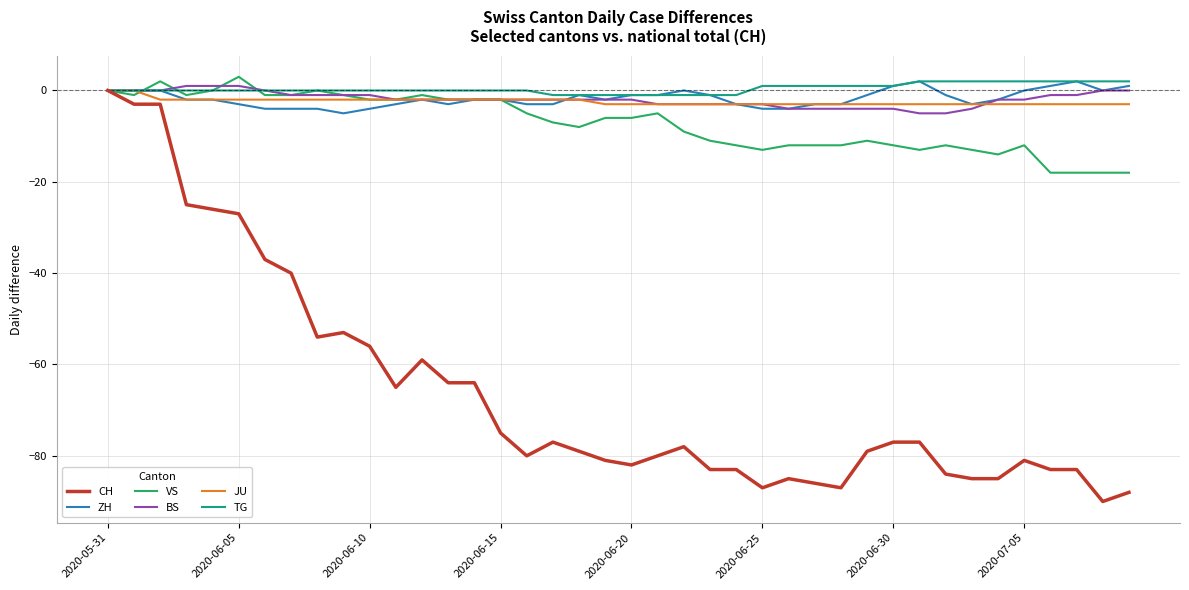

Reading left to right, extract all data points from this chart.

CH: 0	-3	-3	-25	-26	-27	-37	-40	-54	-53	-56	-65	-59	-64	-64	-75	-80	-77	-79	-81	-82	-80	-78	-83	-83	-87	-85	-86	-87	-79	-77	-77	-84	-85	-85	-81	-83	-83	-90	-88
ZH: 0	0	0	-2	-2	-3	-4	-4	-4	-5	-4	-3	-2	-3	-2	-2	-3	-3	-1	-2	-1	-1	0	-1	-3	-4	-4	-3	-3	-1	1	2	-1	-3	-2	0	1	2	0	1
VS: 0	-1	2	-1	0	3	-1	-1	0	-1	-2	-2	-1	-2	-2	-2	-5	-7	-8	-6	-6	-5	-9	-11	-12	-13	-12	-12	-12	-11	-12	-13	-12	-13	-14	-12	-18	-18	-18	-18
BS: 0	0	0	1	1	1	0	-1	-1	-1	-1	-2	-2	-2	-2	-2	-2	-2	-2	-2	-2	-3	-3	-3	-3	-3	-4	-4	-4	-4	-4	-5	-5	-4	-2	-2	-1	-1	0	0
JU: 0	0	-2	-2	-2	-2	-2	-2	-2	-2	-2	-2	-2	-2	-2	-2	-2	-2	-2	-3	-3	-3	-3	-3	-3	-3	-3	-3	-3	-3	-3	-3	-3	-3	-3	-3	-3	-3	-3	-3
TG: 0	0	0	0	0	0	0	0	0	0	0	0	0	0	0	0	0	-1	-1	-1	-1	-1	-1	-1	-1	1	1	1	1	1	1	2	2	2	2	2	2	2	2	2